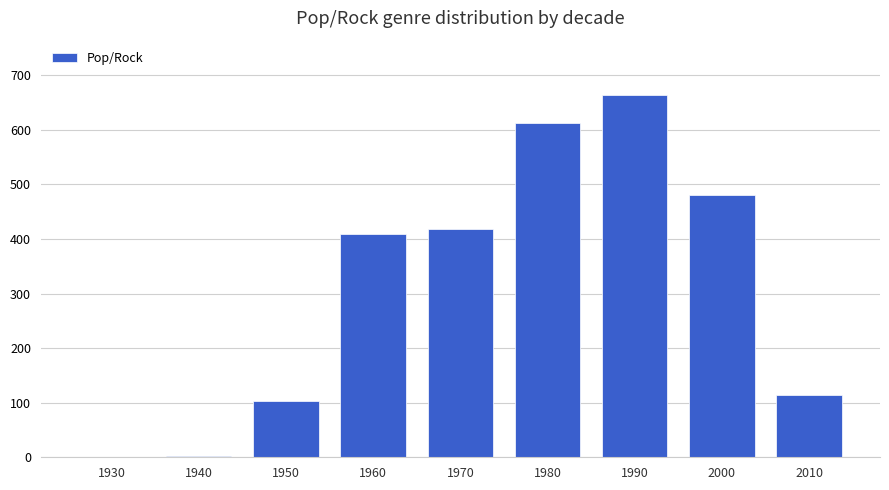

How many data points does each series have?

9